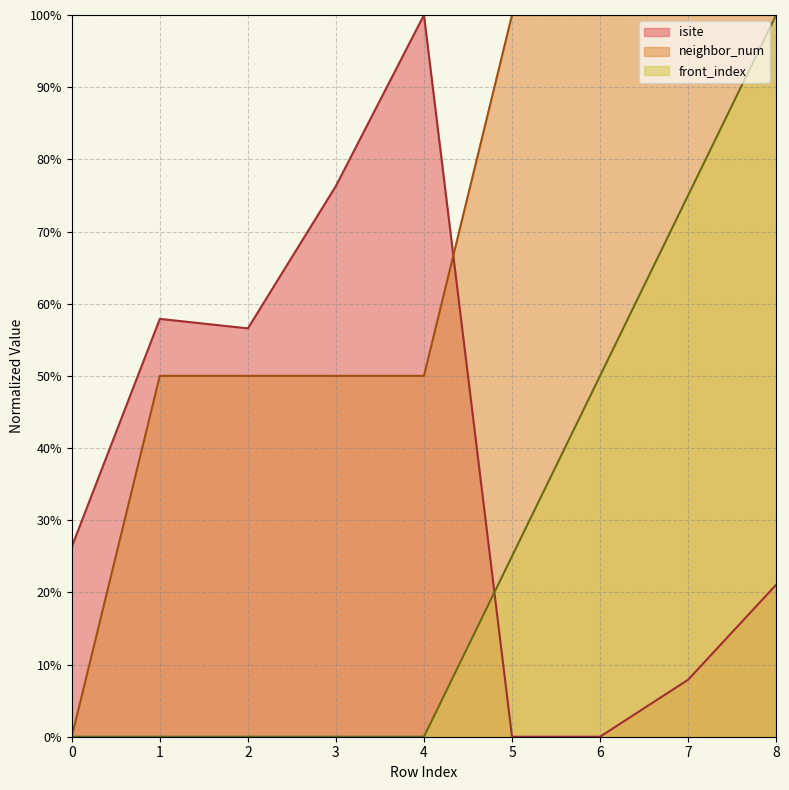

True or false: front_index has a value of 36.7 at 5.

False